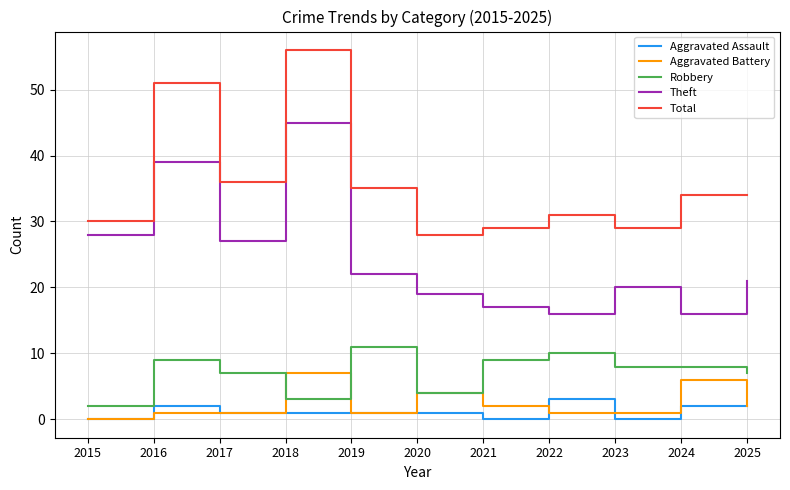

At which label does Theft reach its peak?

2018